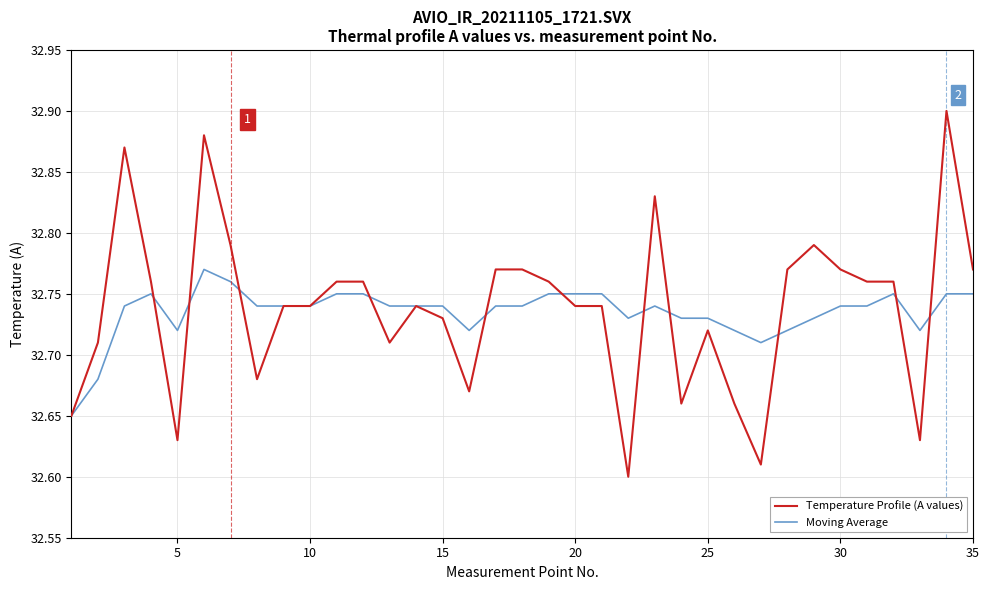

Which series has the largest range (max minus min)?

Temperature Profile (A values)